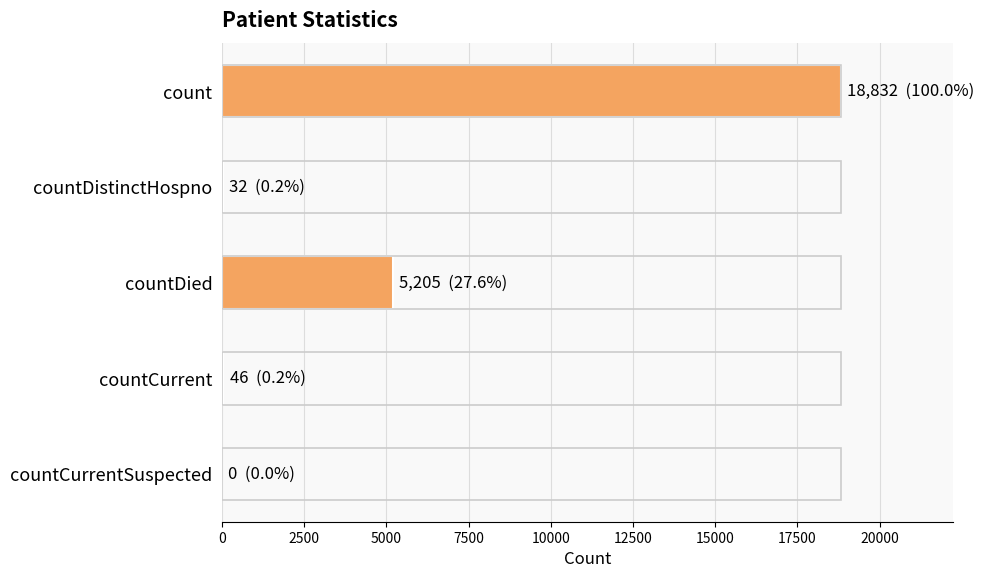

Where is the data nearest to the value 9416?

countDied